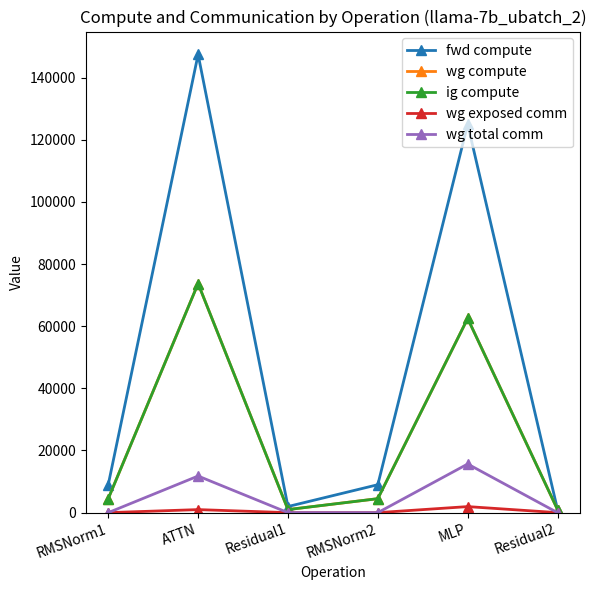

Is this an area chart (filled region under the line)?

No